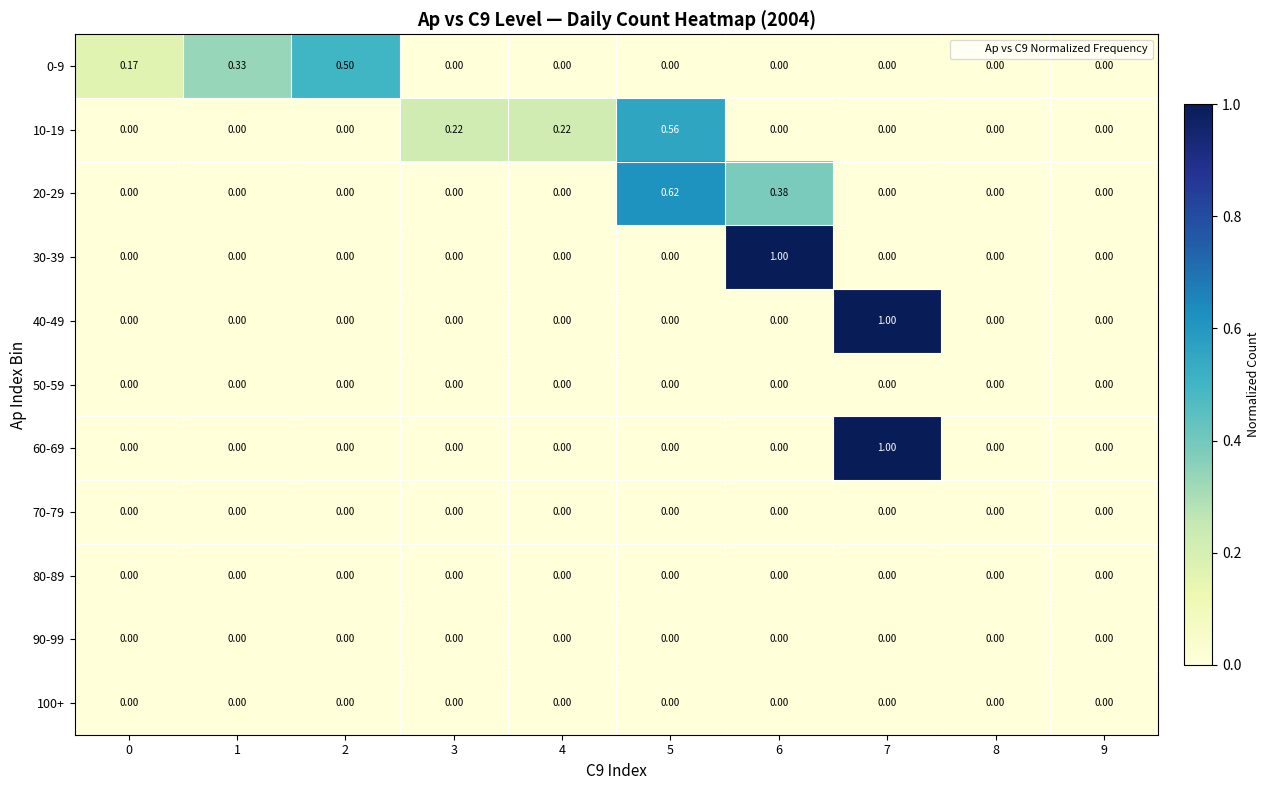

How many distinct data groups are displayed?

11